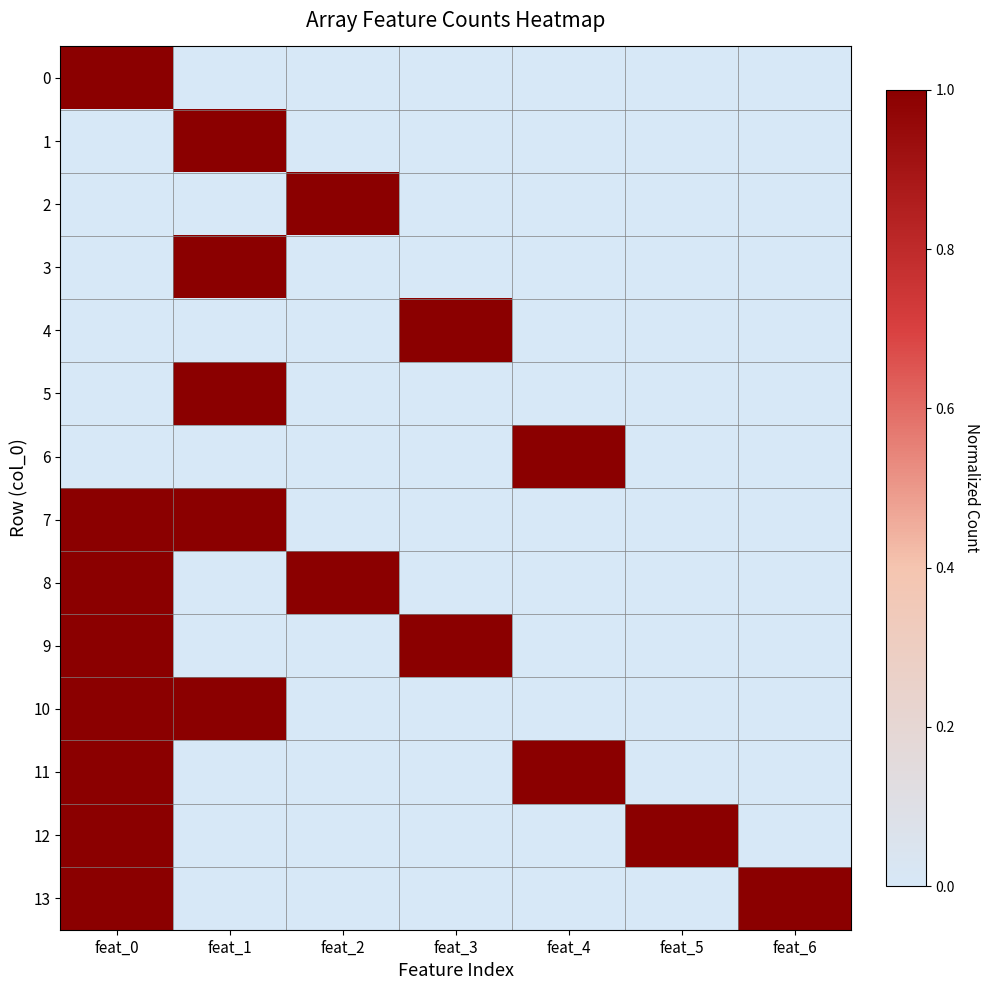

Reading left to right, what are all the values shown in this chart?

0: feat_0=1	feat_1=0	feat_2=0	feat_3=0	feat_4=0	feat_5=0	feat_6=0
1: feat_0=0	feat_1=1	feat_2=0	feat_3=0	feat_4=0	feat_5=0	feat_6=0
2: feat_0=0	feat_1=0	feat_2=1	feat_3=0	feat_4=0	feat_5=0	feat_6=0
3: feat_0=0	feat_1=1	feat_2=0	feat_3=0	feat_4=0	feat_5=0	feat_6=0
4: feat_0=0	feat_1=0	feat_2=0	feat_3=1	feat_4=0	feat_5=0	feat_6=0
5: feat_0=0	feat_1=1	feat_2=0	feat_3=0	feat_4=0	feat_5=0	feat_6=0
6: feat_0=0	feat_1=0	feat_2=0	feat_3=0	feat_4=1	feat_5=0	feat_6=0
7: feat_0=1	feat_1=1	feat_2=0	feat_3=0	feat_4=0	feat_5=0	feat_6=0
8: feat_0=1	feat_1=0	feat_2=1	feat_3=0	feat_4=0	feat_5=0	feat_6=0
9: feat_0=1	feat_1=0	feat_2=0	feat_3=1	feat_4=0	feat_5=0	feat_6=0
10: feat_0=1	feat_1=1	feat_2=0	feat_3=0	feat_4=0	feat_5=0	feat_6=0
11: feat_0=1	feat_1=0	feat_2=0	feat_3=0	feat_4=1	feat_5=0	feat_6=0
12: feat_0=1	feat_1=0	feat_2=0	feat_3=0	feat_4=0	feat_5=1	feat_6=0
13: feat_0=1	feat_1=0	feat_2=0	feat_3=0	feat_4=0	feat_5=0	feat_6=1